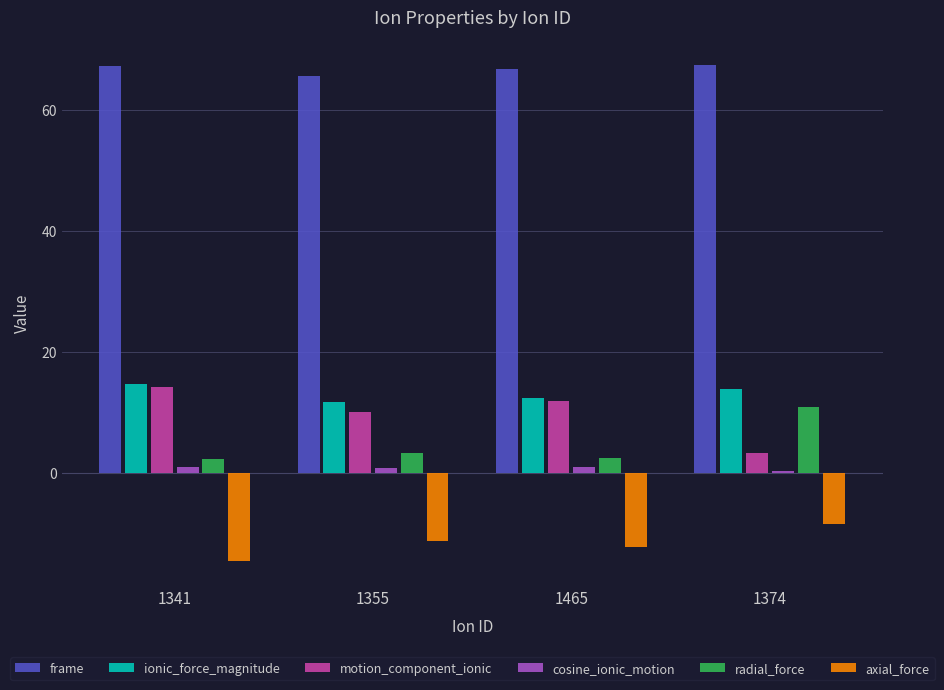

The radial_force series shows 2.4 at 1465. True or false?

True